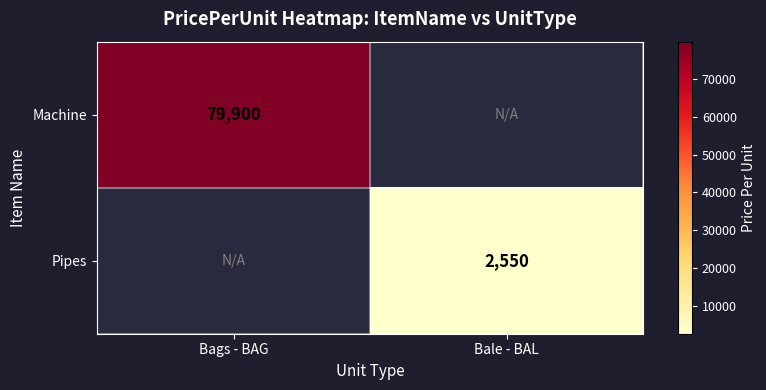

What is the difference between the highest and lowest values at Bags - BAG?

79900